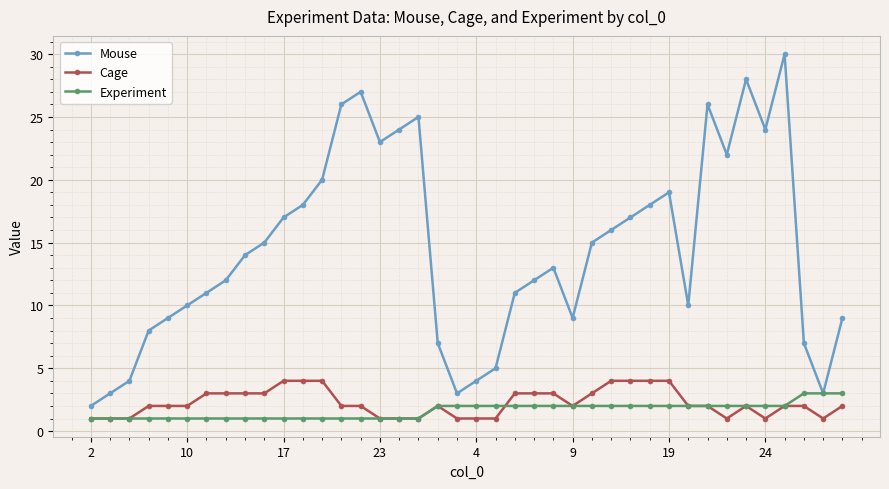

True or false: Cage and Mouse intersect in this chart.

False